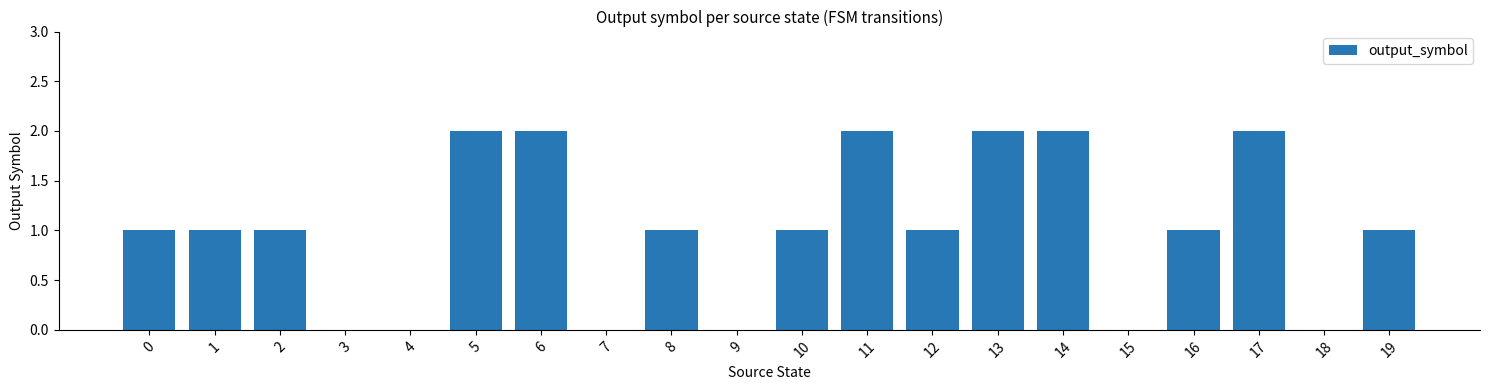

Reading left to right, transcribe all the data shown in this chart.

1	1	1	0	0	2	2	0	1	0	1	2	1	2	2	0	1	2	0	1